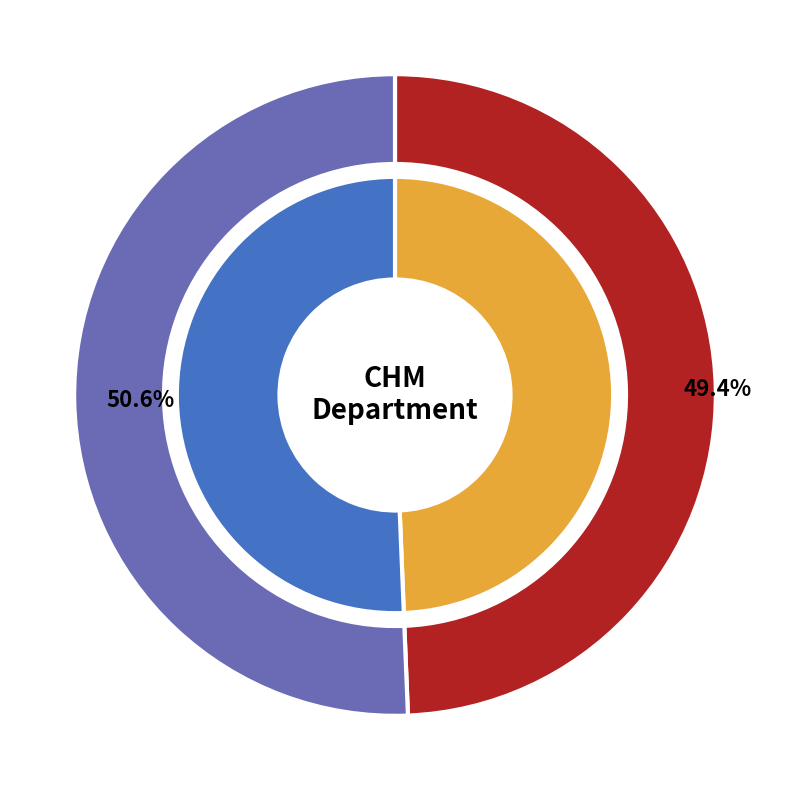

Do 201 and 202 together represent more than half of the pie?

Yes